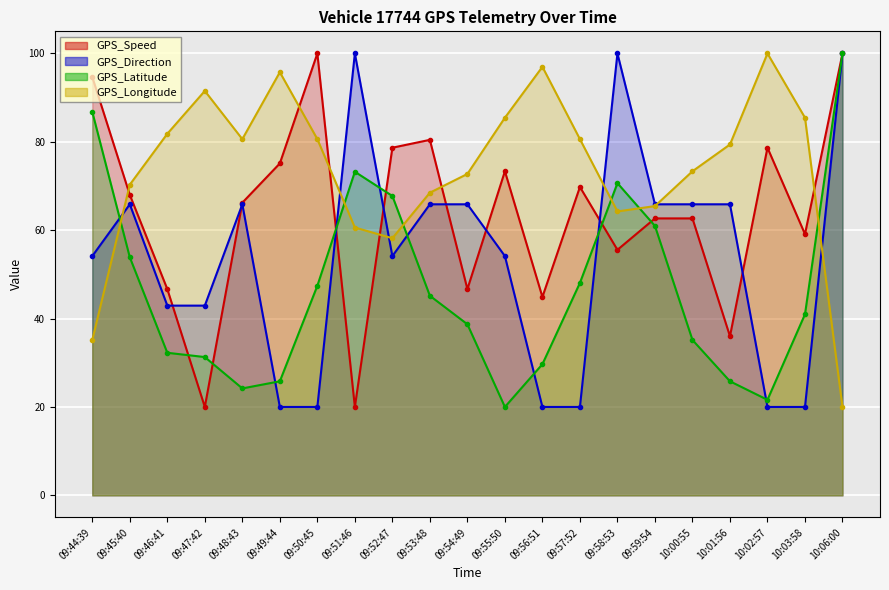

What is the label of the 2nd point from the right?

10:03:58